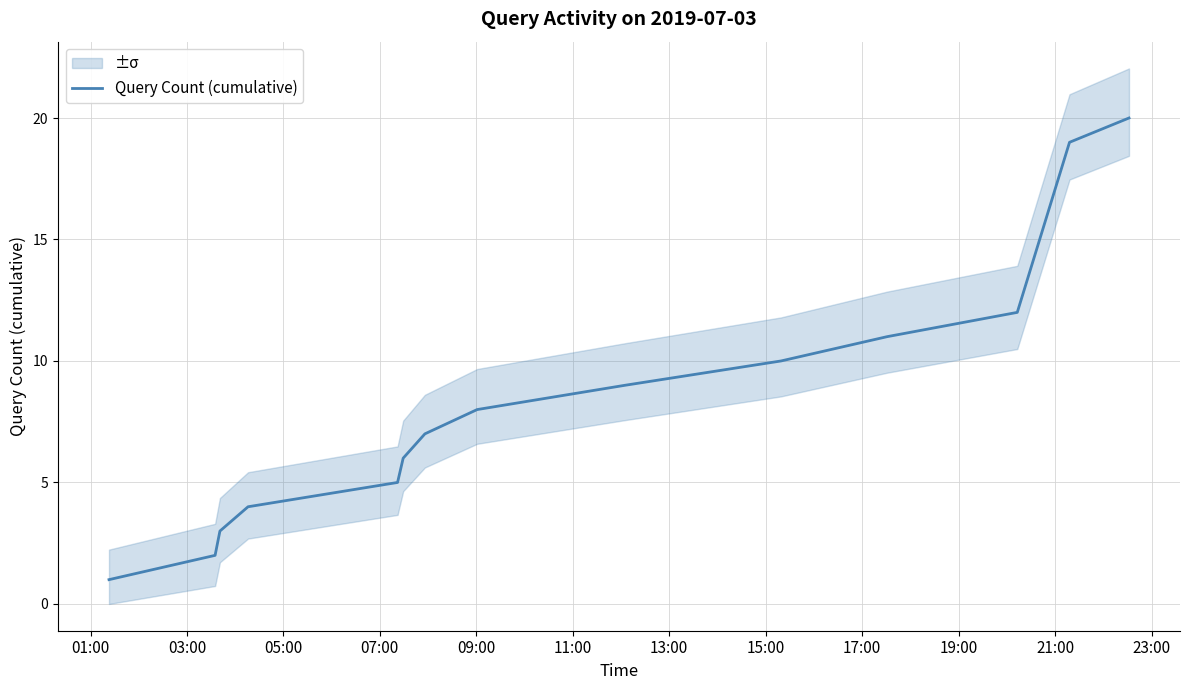

What is the sum of the values at 13:00 and 23:00?

19